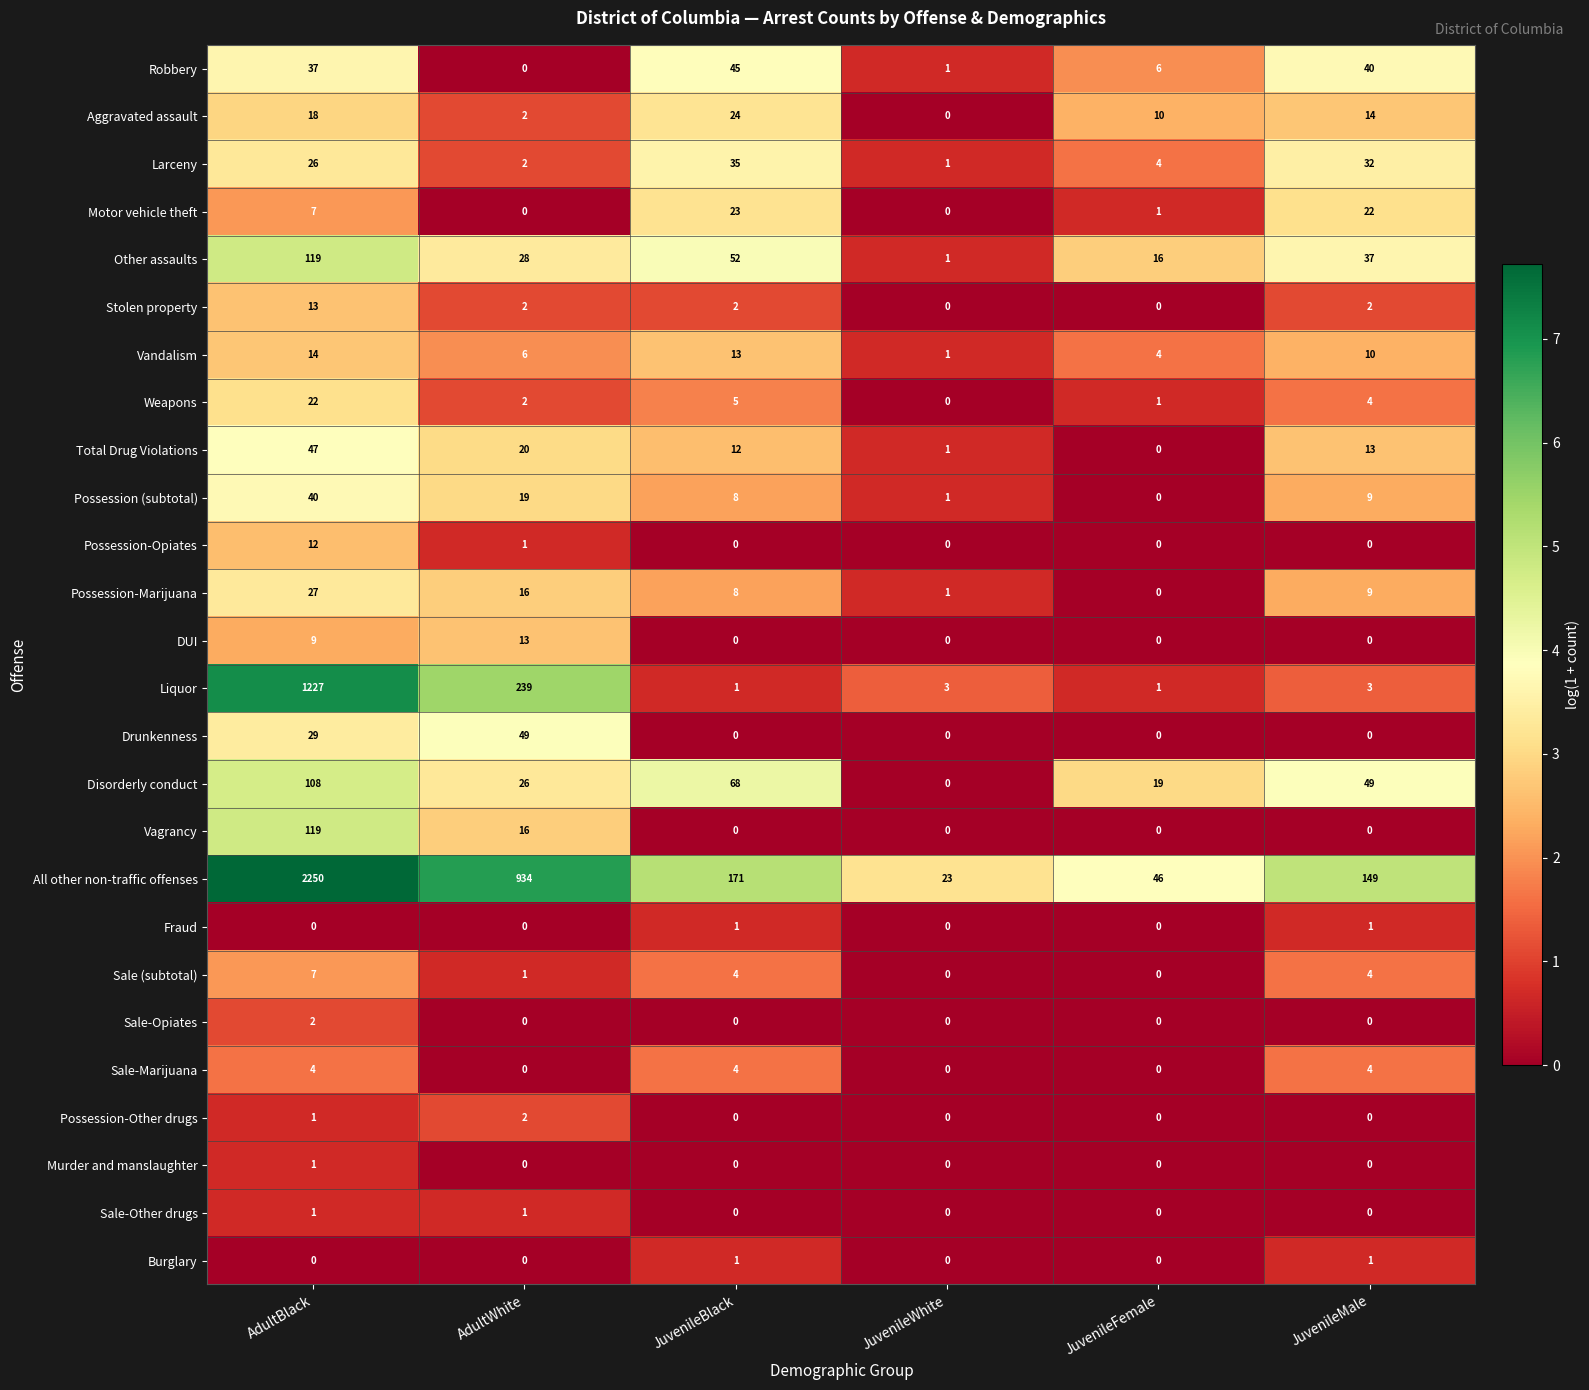

How many data points does each series have?

6